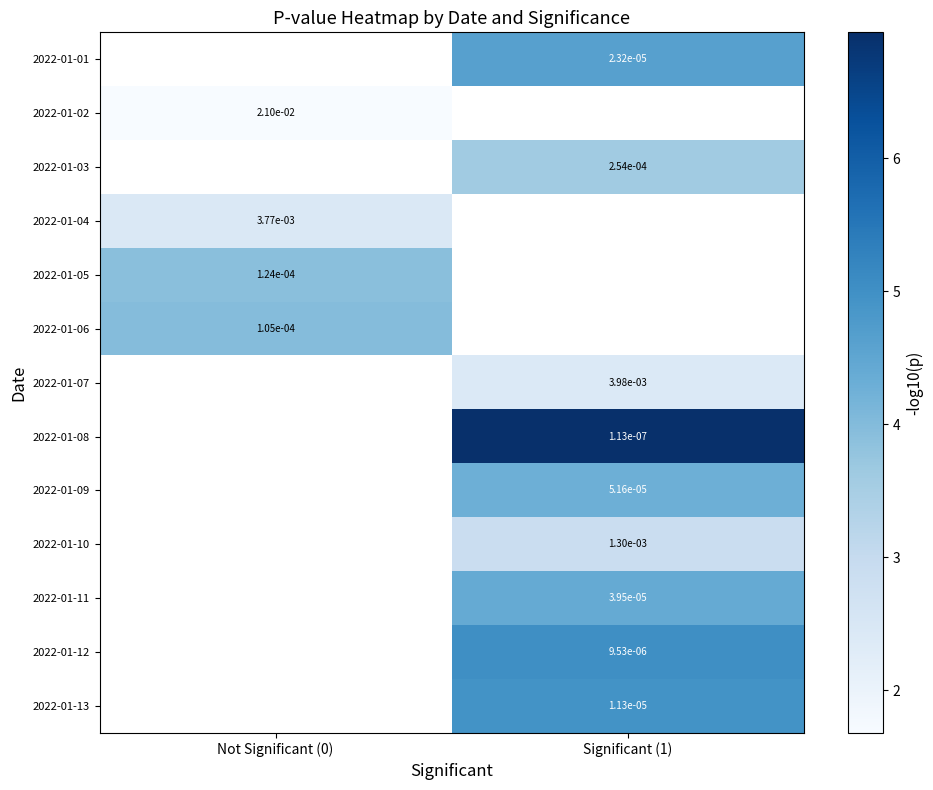

Is the value of 2022-01-08 at Not Significant (0) greater than the value of 2022-01-07 at Significant (1)?

No